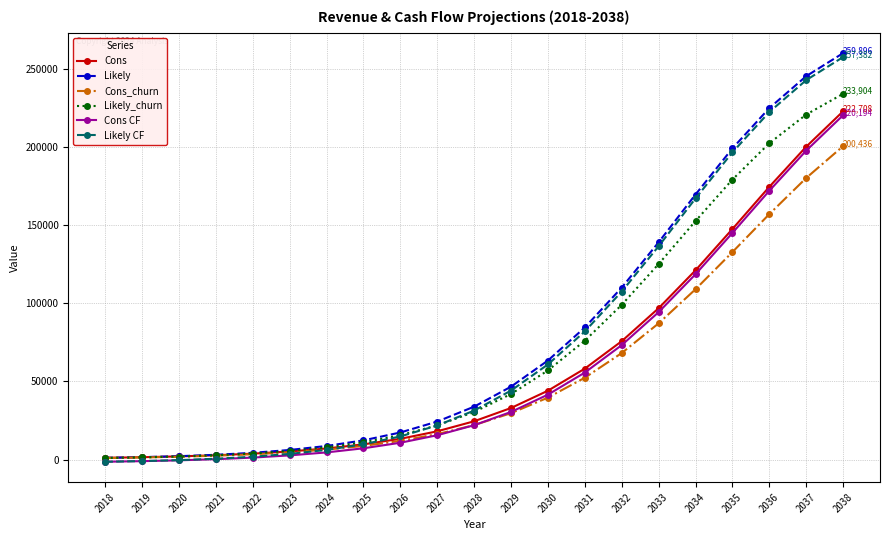

What is the value of the Likely_churn point at the 11th from the left?

30468.0